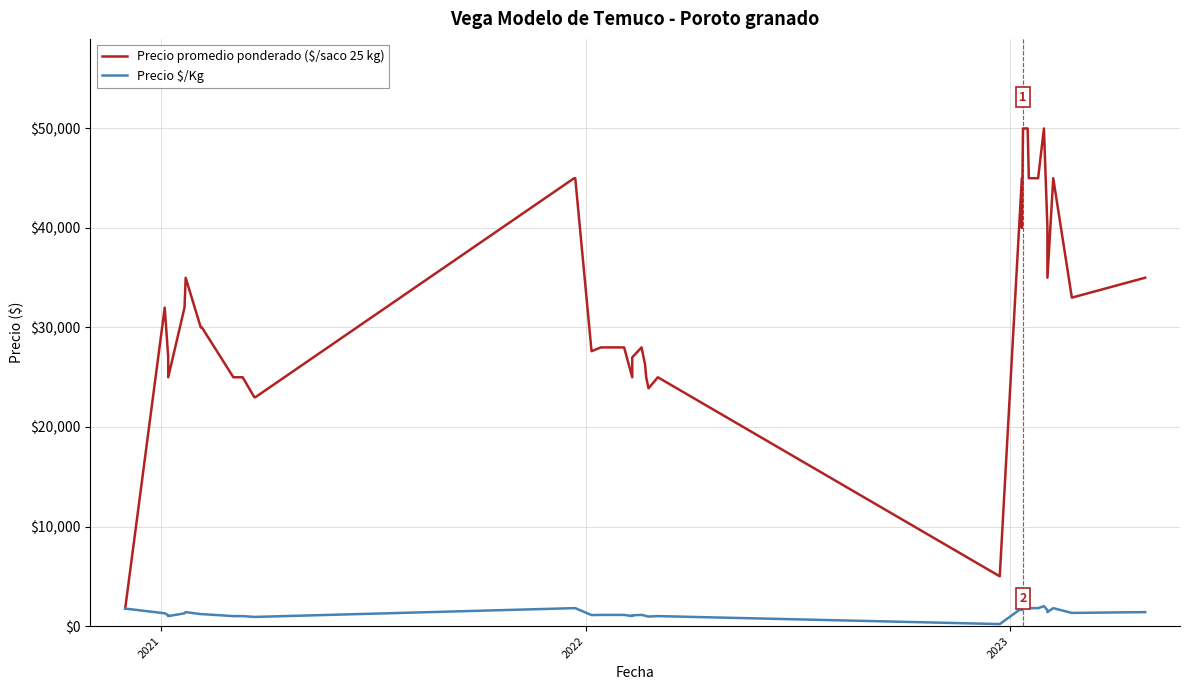

True or false: Precio promedio ponderado ($/saco 25 kg) and Precio $/Kg cross at least once.

False